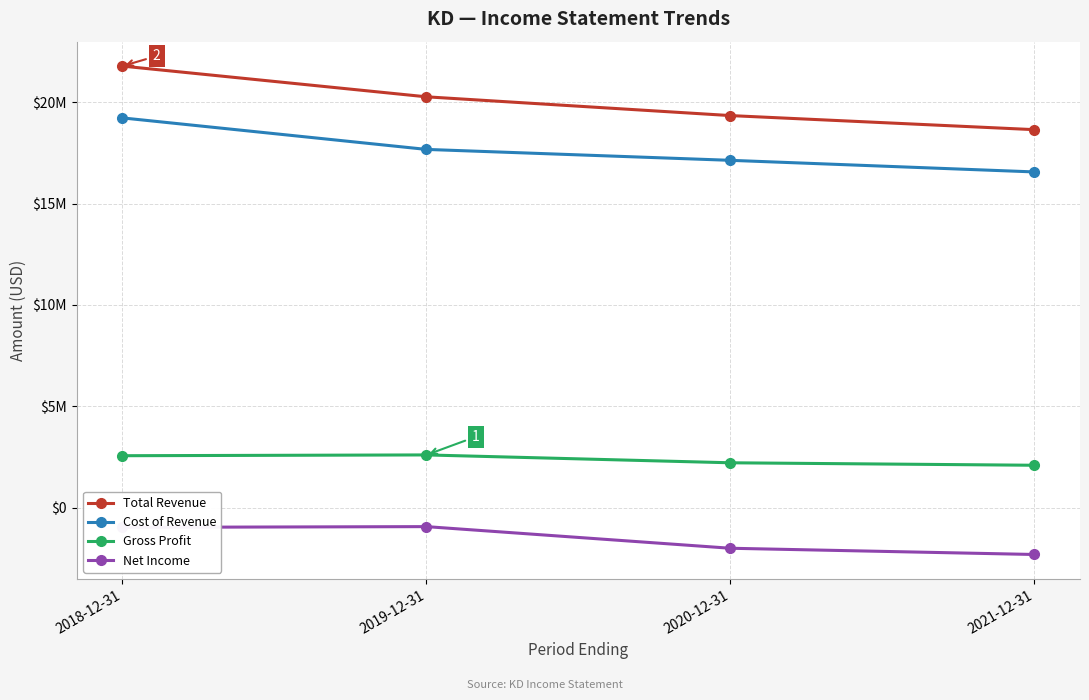

Which series has the largest range (max minus min)?

Total Revenue